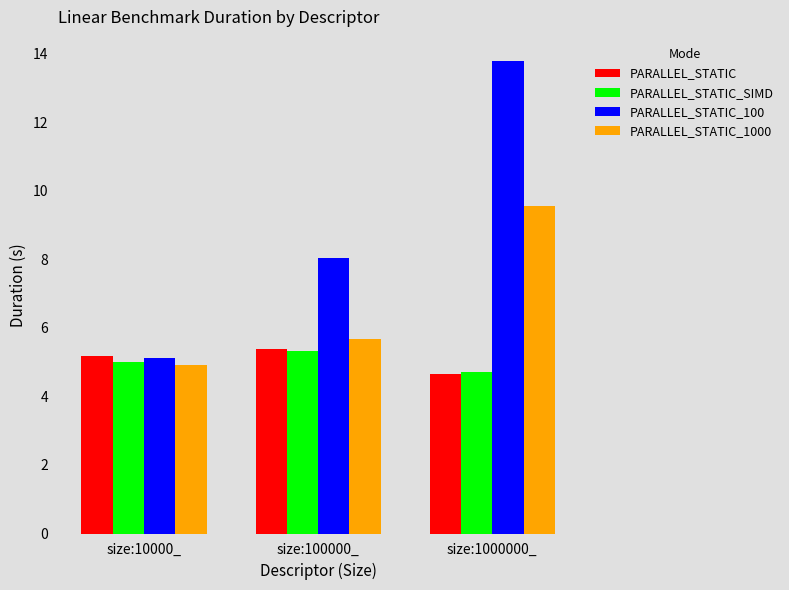

What are all the series names shown in the legend?

PARALLEL_STATIC, PARALLEL_STATIC_SIMD, PARALLEL_STATIC_100, PARALLEL_STATIC_1000